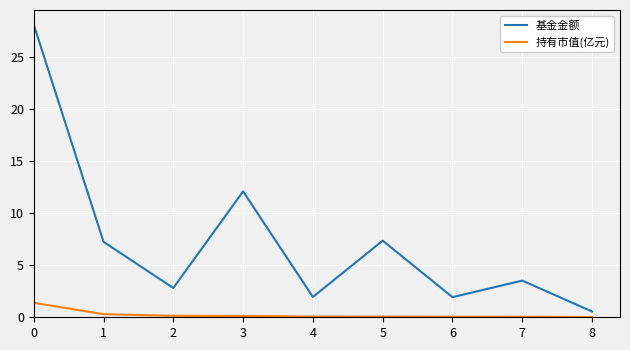

What is the greatest value displayed?

28.1